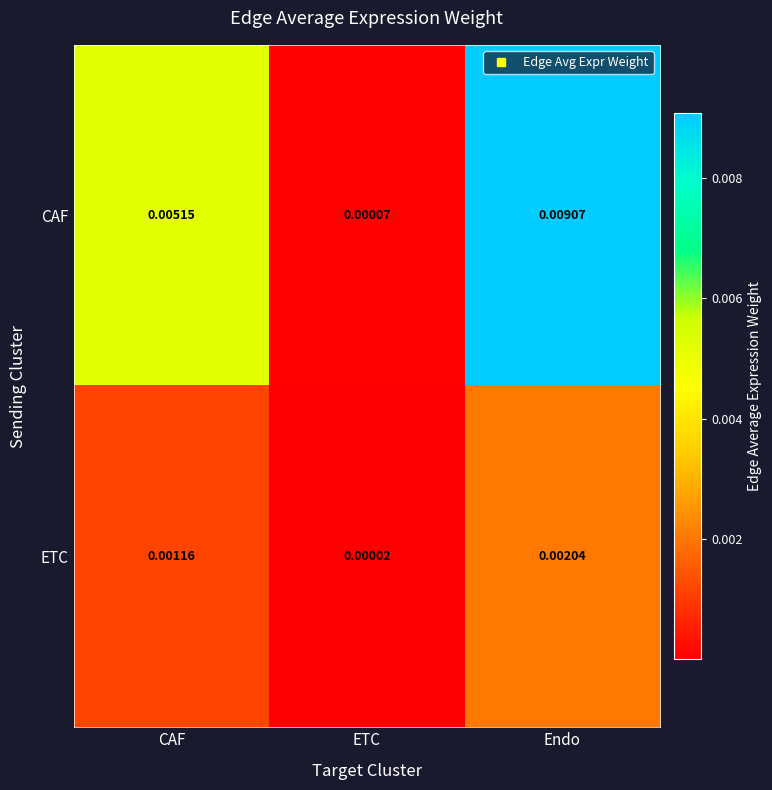

Rank the series by their maximum value, from highest to lowest.

CAF, ETC